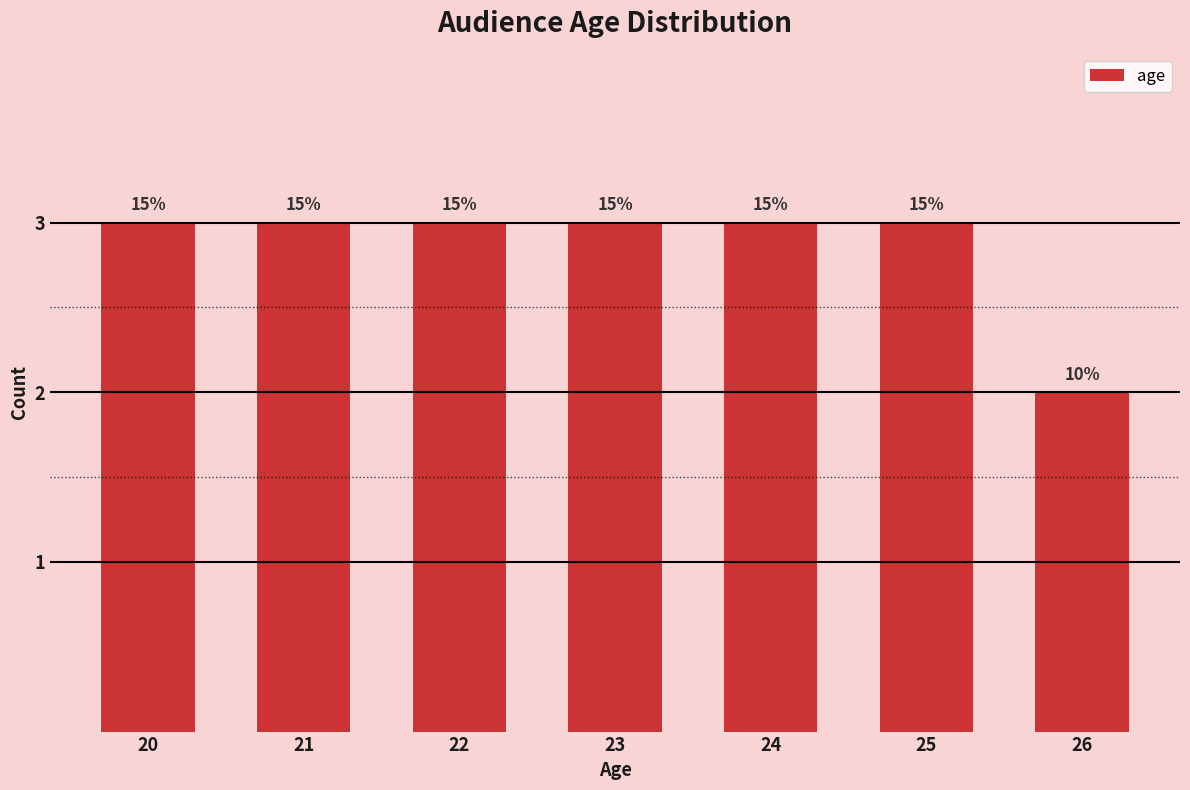

How many bars are there in total?

7